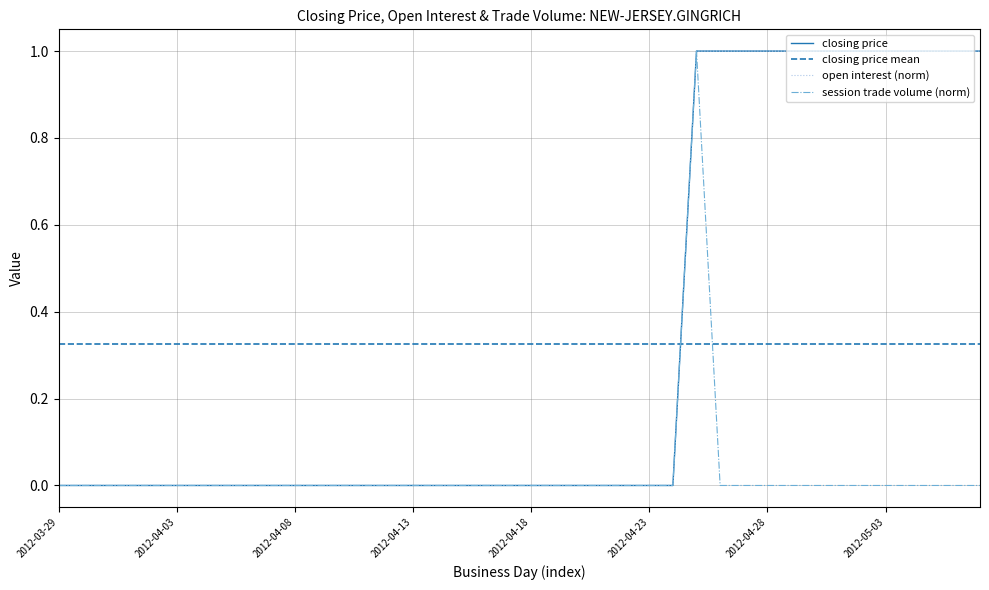

What is the label of the 22nd point from the right?

2012-04-16